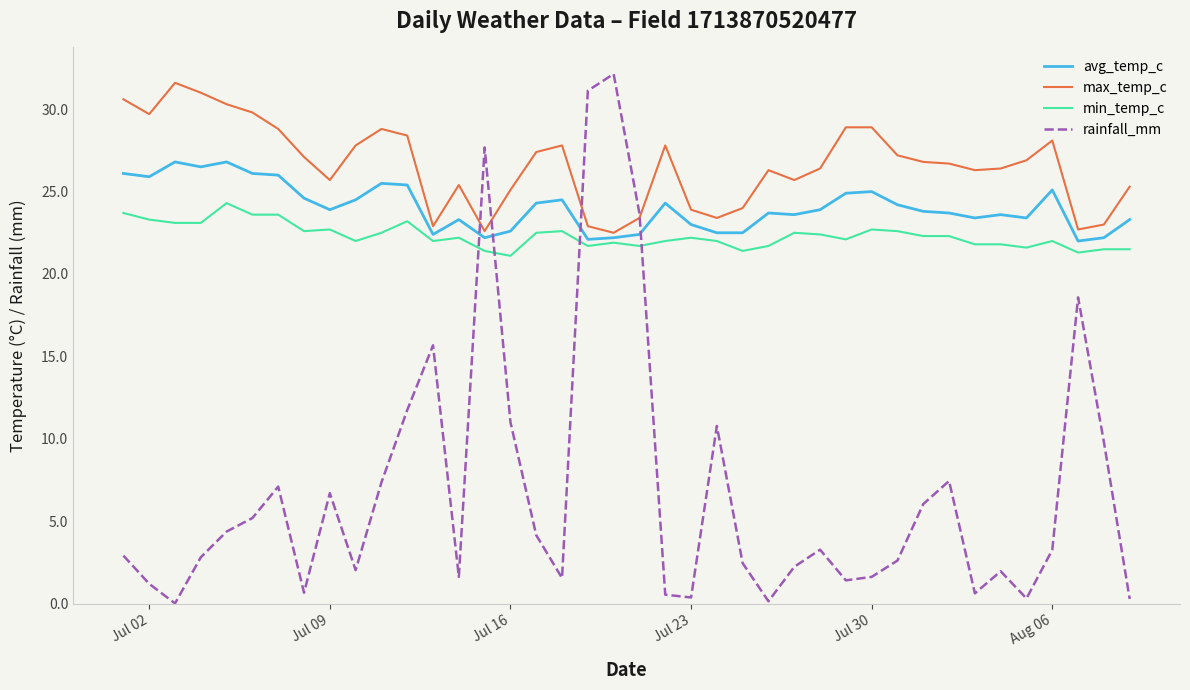

True or false: avg_temp_c has more than 0 points higher than both neighbors.

True